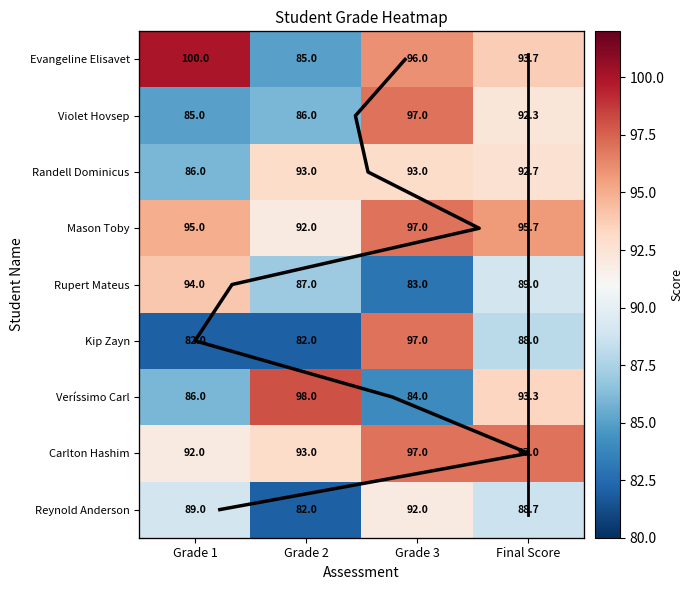

What is the sum of the Veríssimo Carl values at Grade 3 and Grade 1?

170.0